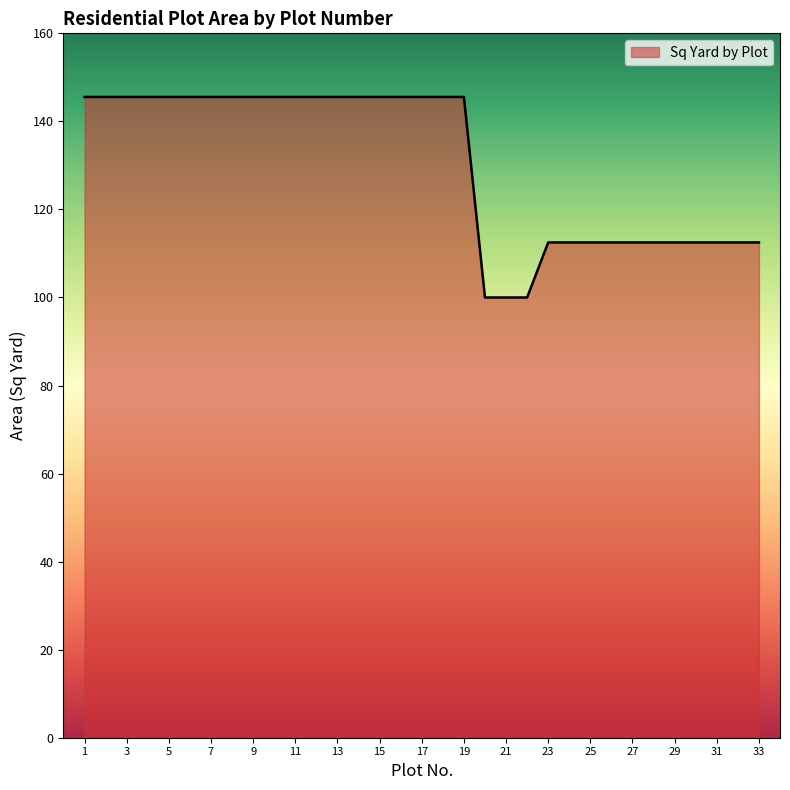

What is the greatest value displayed?

145.6